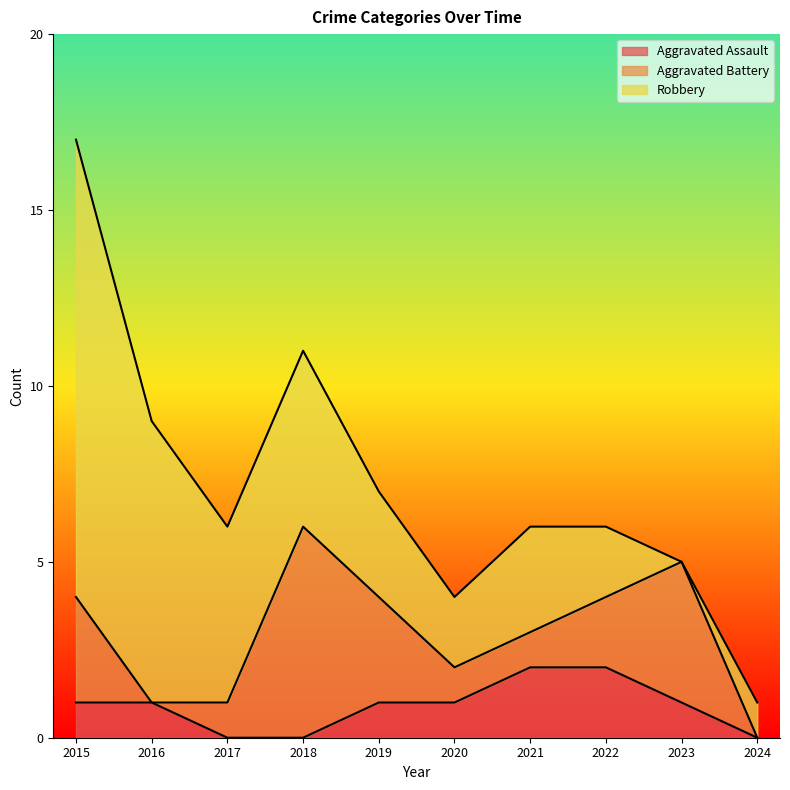

What are all the series names shown in the legend?

Aggravated Assault, Aggravated Battery, Robbery